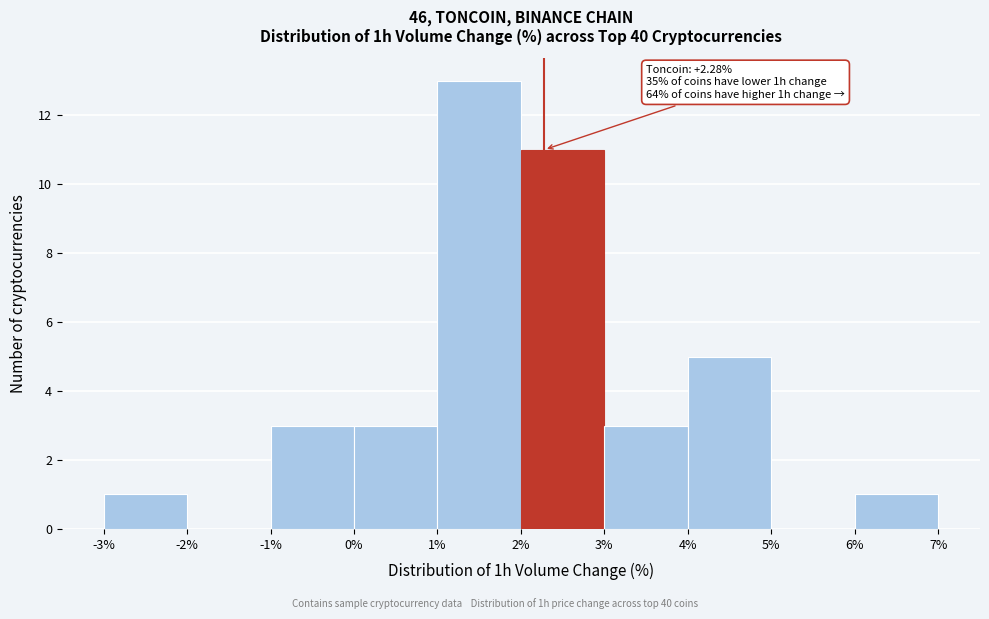

Which range on the x-axis has the tallest bar?

1% to 2%